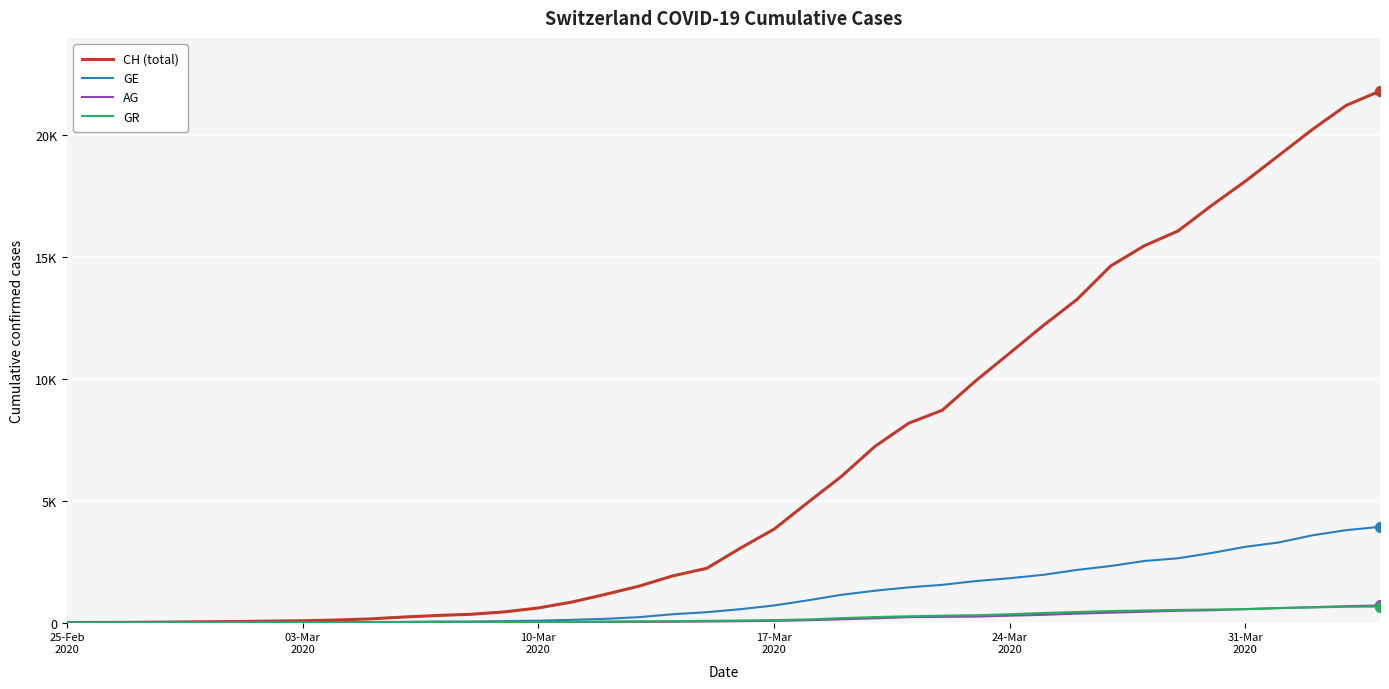

What are all the series names shown in the legend?

CH (total), GE, AG, GR